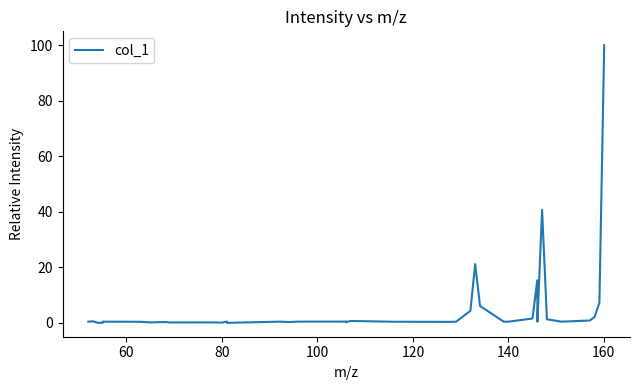

What is the maximum value shown in the chart?

100.0